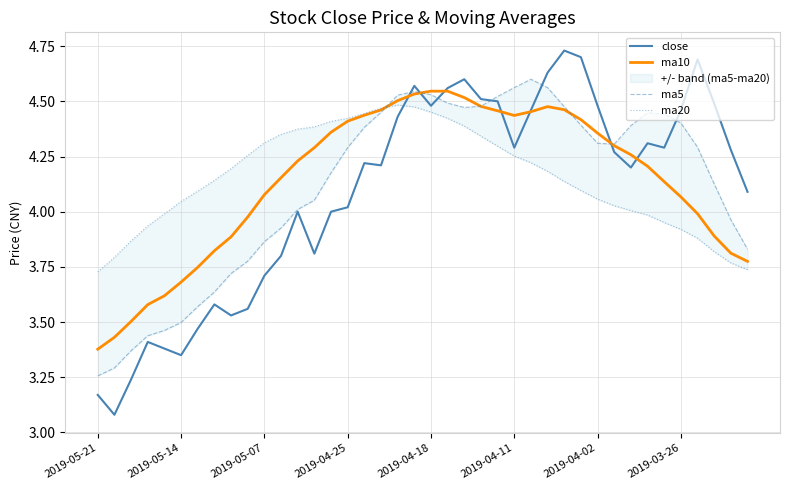

Which series has the widest spread of values?

close